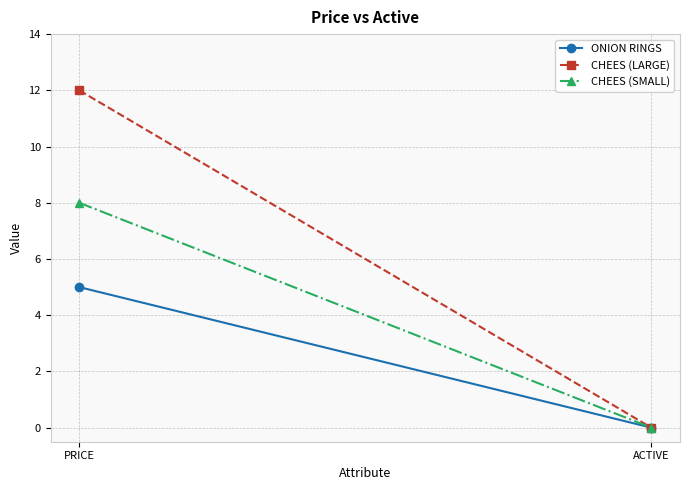

Reading left to right, transcribe all the data shown in this chart.

ONION RINGS: PRICE=5	ACTIVE=0
CHEES (LARGE): PRICE=12	ACTIVE=0
CHEES (SMALL): PRICE=8	ACTIVE=0